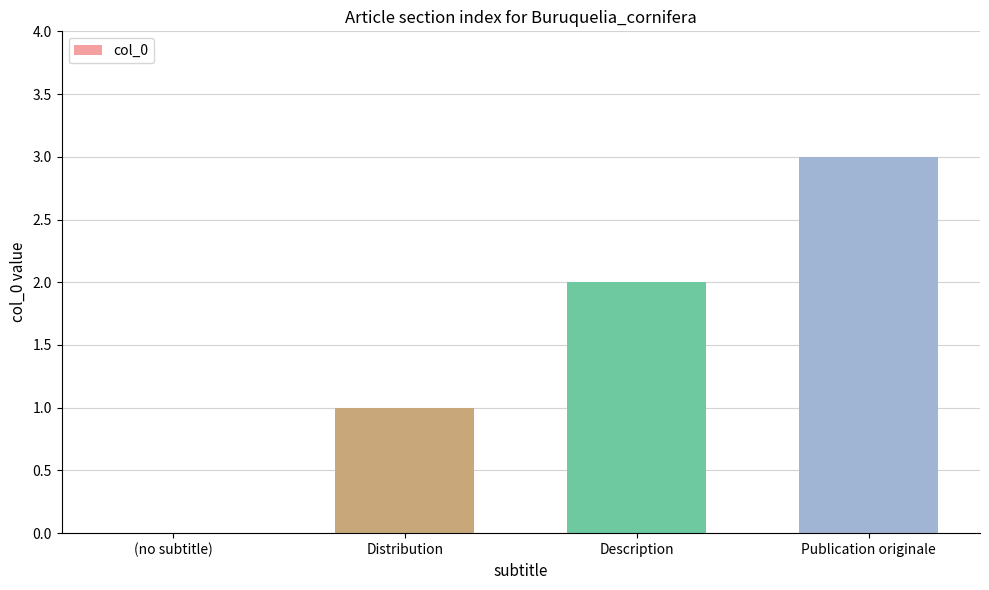

Are the bars horizontal?

No